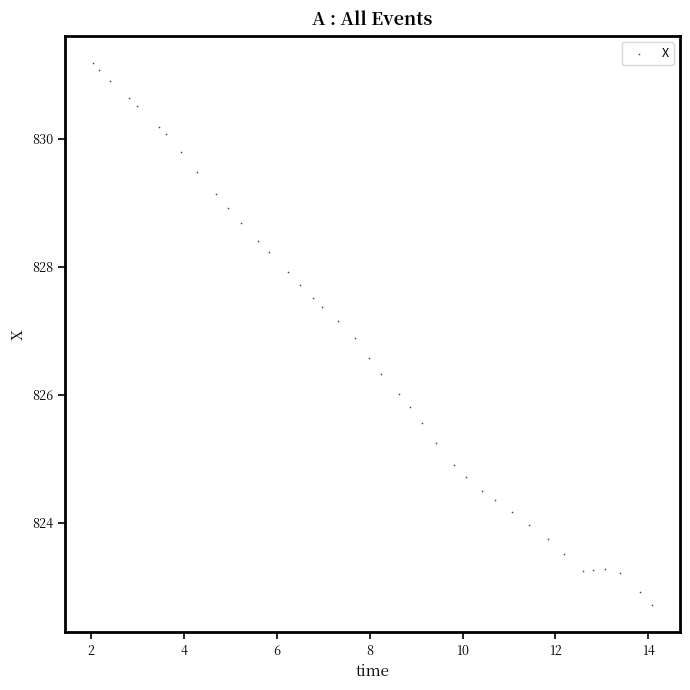

What is the range of X values (max minus min)?

12.0